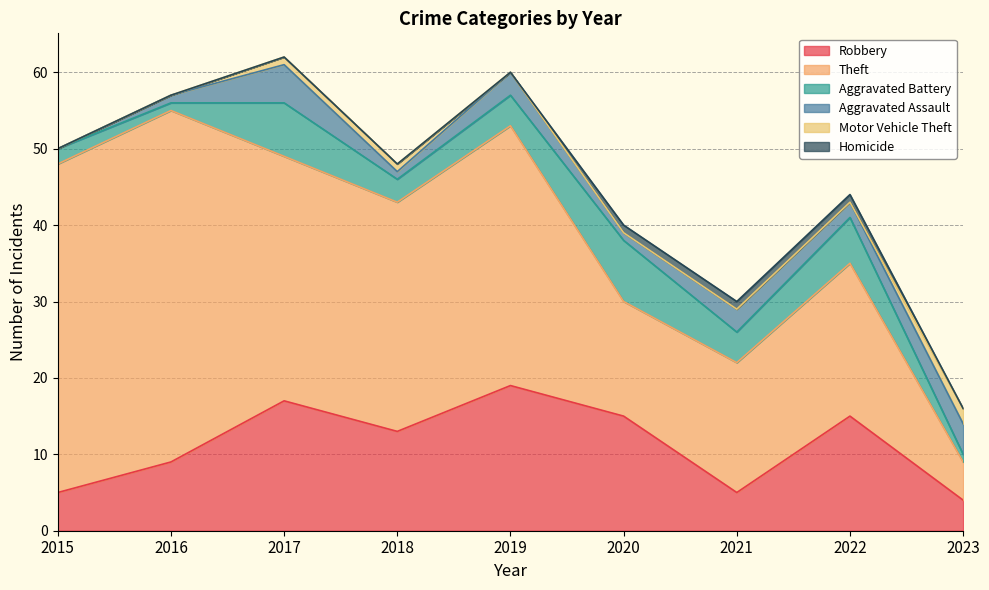

Is the value of Homicide at 2020 greater than the value of Motor Vehicle Theft at 2023?

No